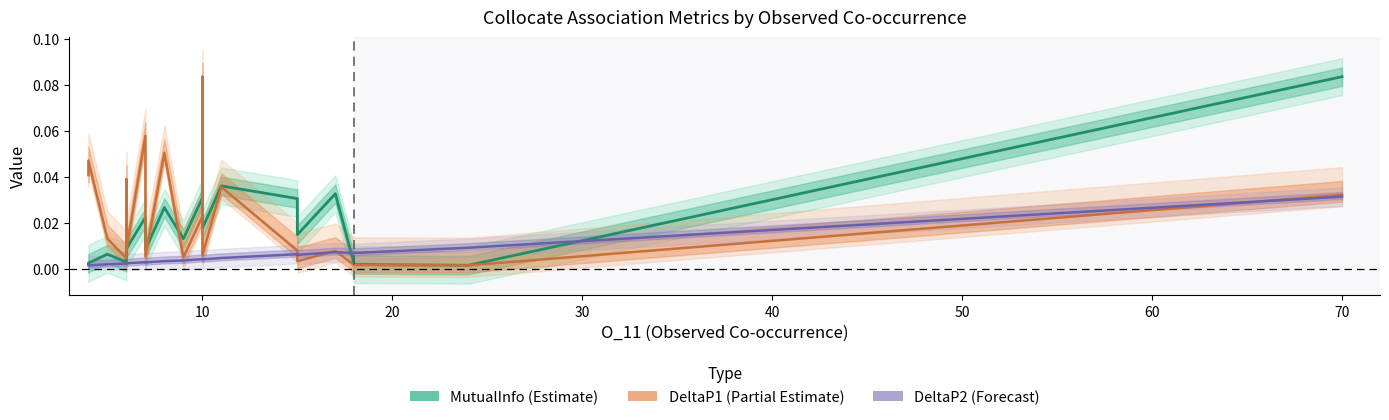

Does the chart have visible grid lines?

No